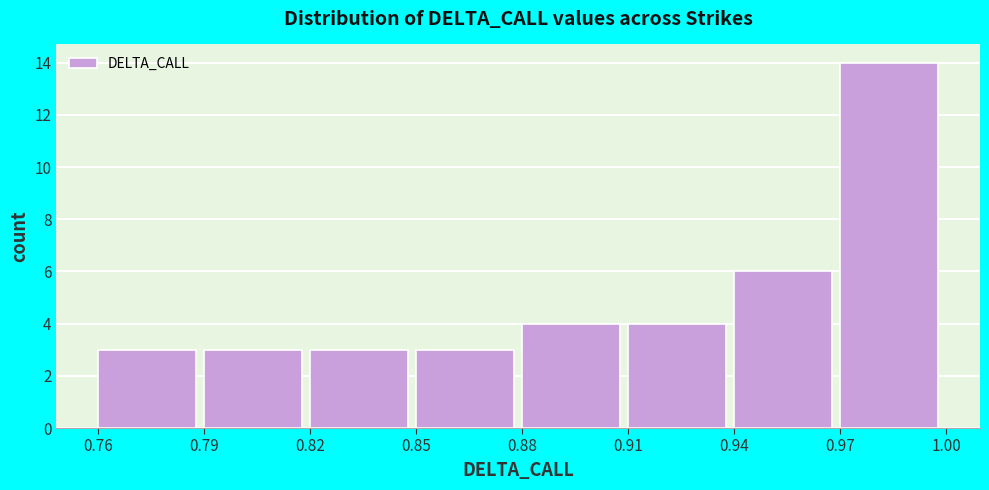

Reading left to right, transcribe all the data shown in this chart.

0.76=3	0.79=3	0.82=3	0.85=3	0.88=4	0.91=4	0.94=6	0.97=14